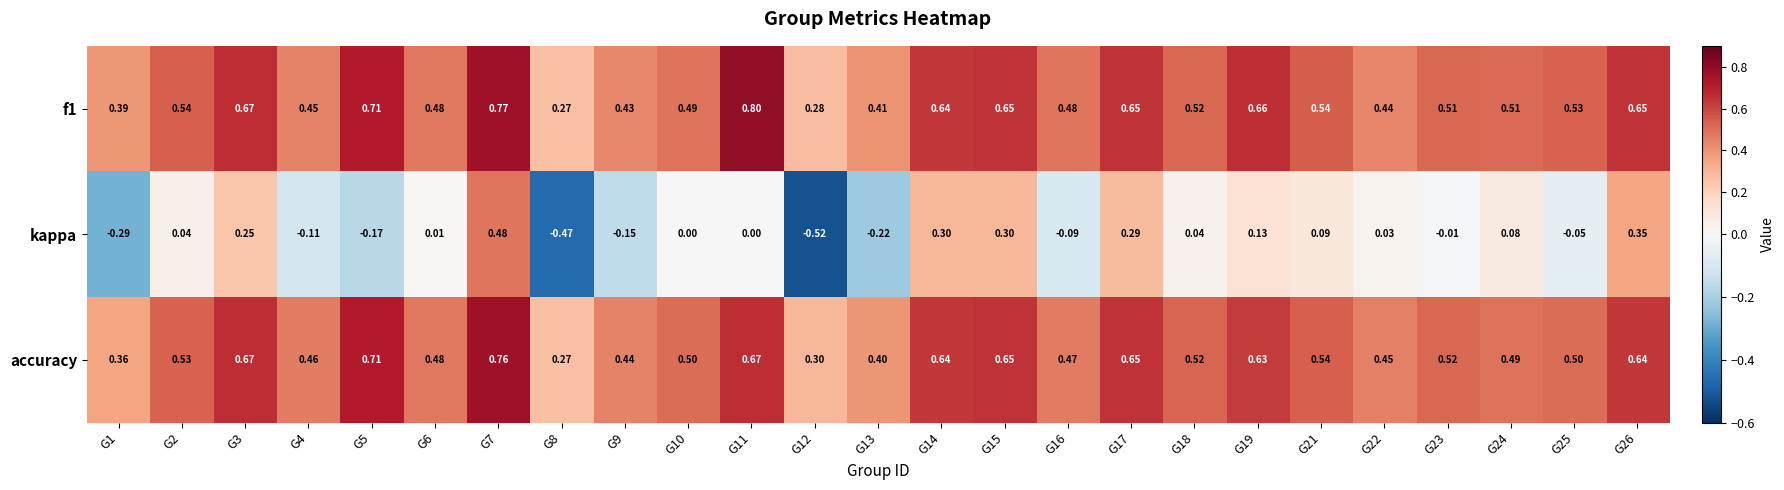

At how many categories does at least one series exceed 0?

25